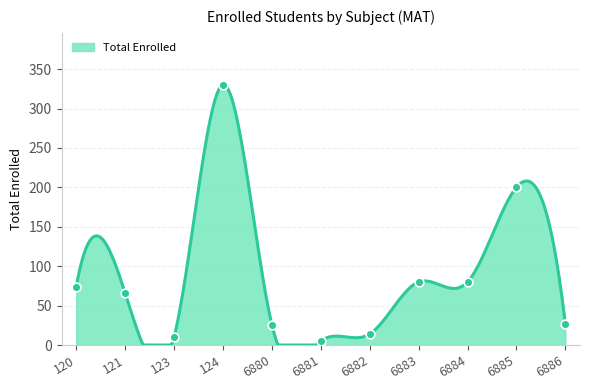

Approximately how many times larger is the value at 6880 compared to 6881?

5.2